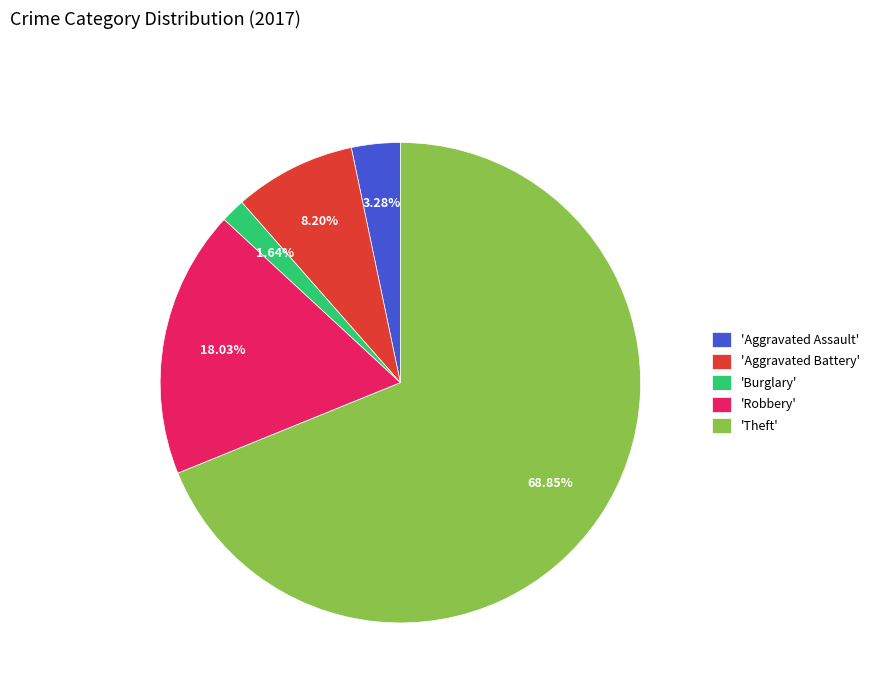

To the nearest percent, what is the average slice percentage?

20%